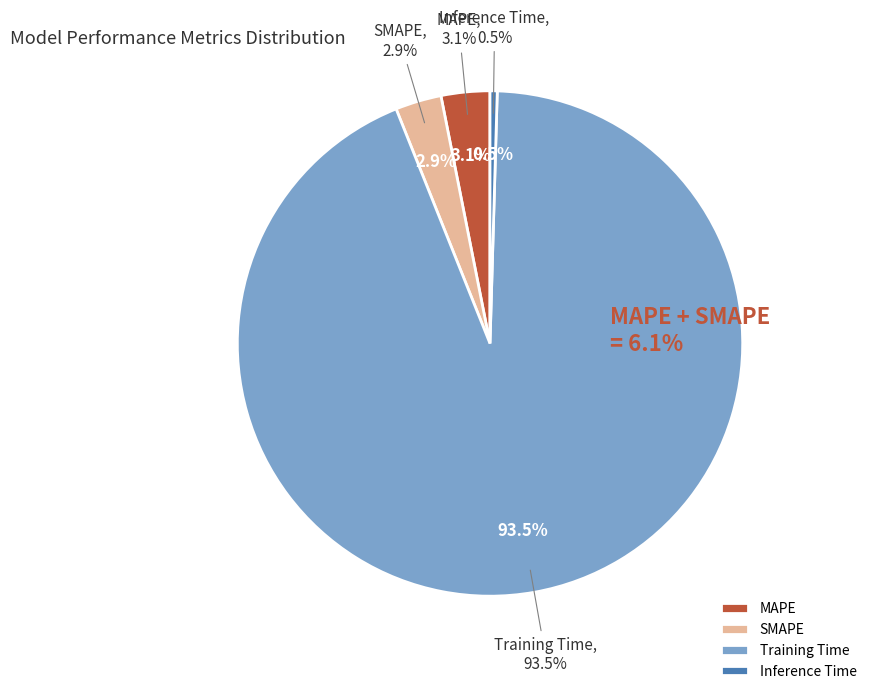

To the nearest percent, what is the combined percentage of MAPE and Inference Time?

4%